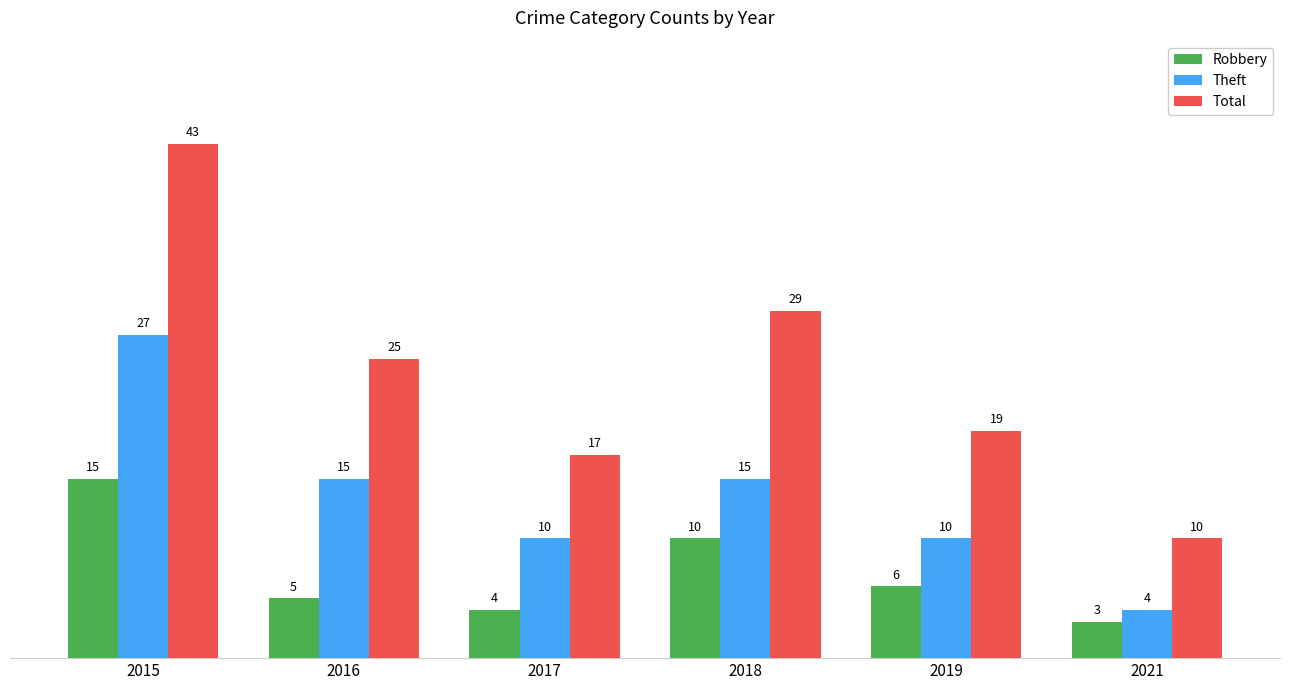

Where is Total nearest to the value 26?

2016